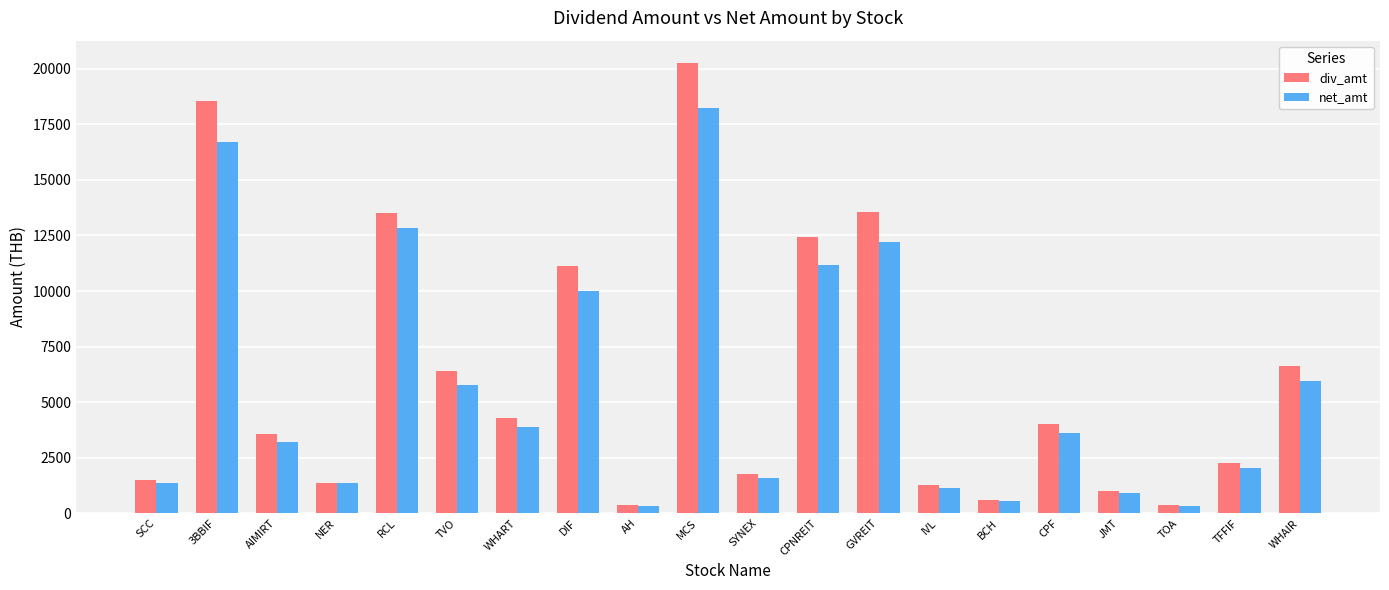

How many data points in net_amt are less than 3600?

10